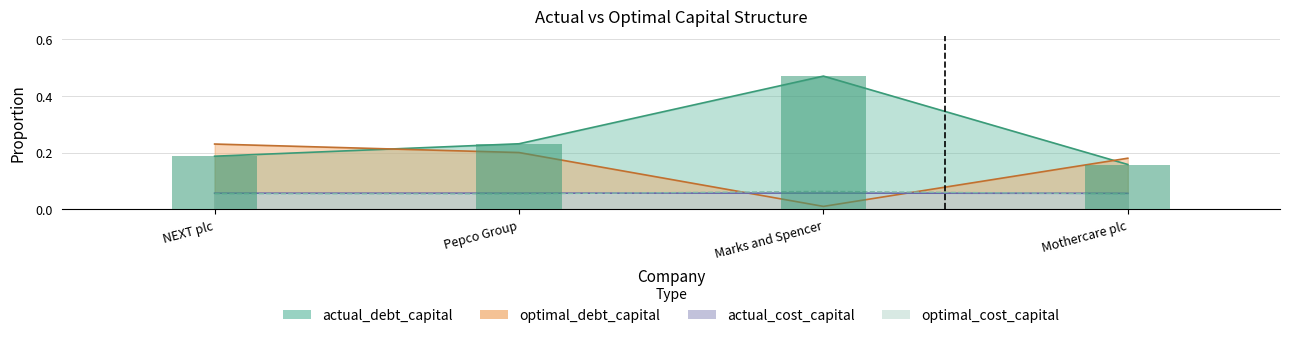

Which series has the largest total across all categories?

actual_debt_capital